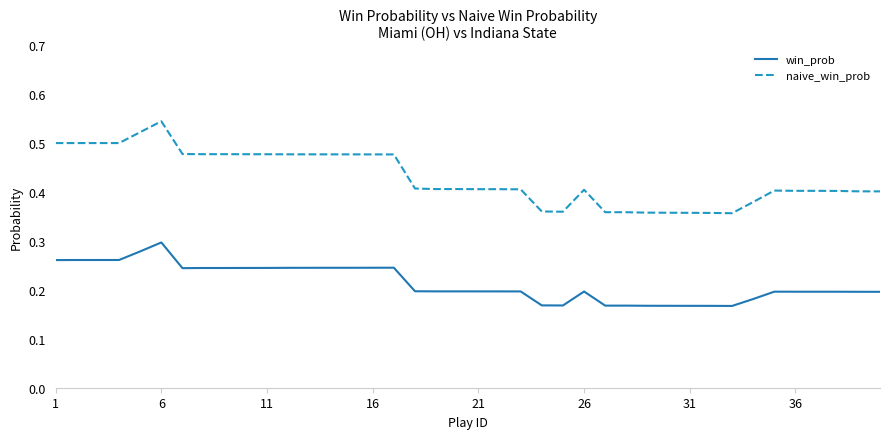

Which series has the largest range (max minus min)?

naive_win_prob